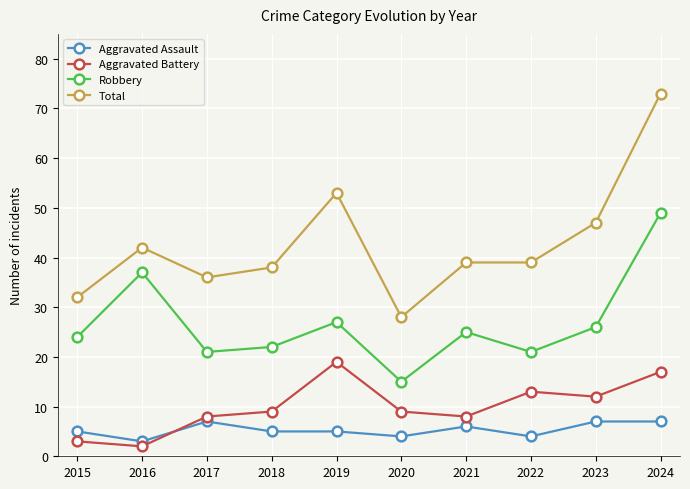

The value of Aggravated Battery at 2024 is 29. True or false?

False